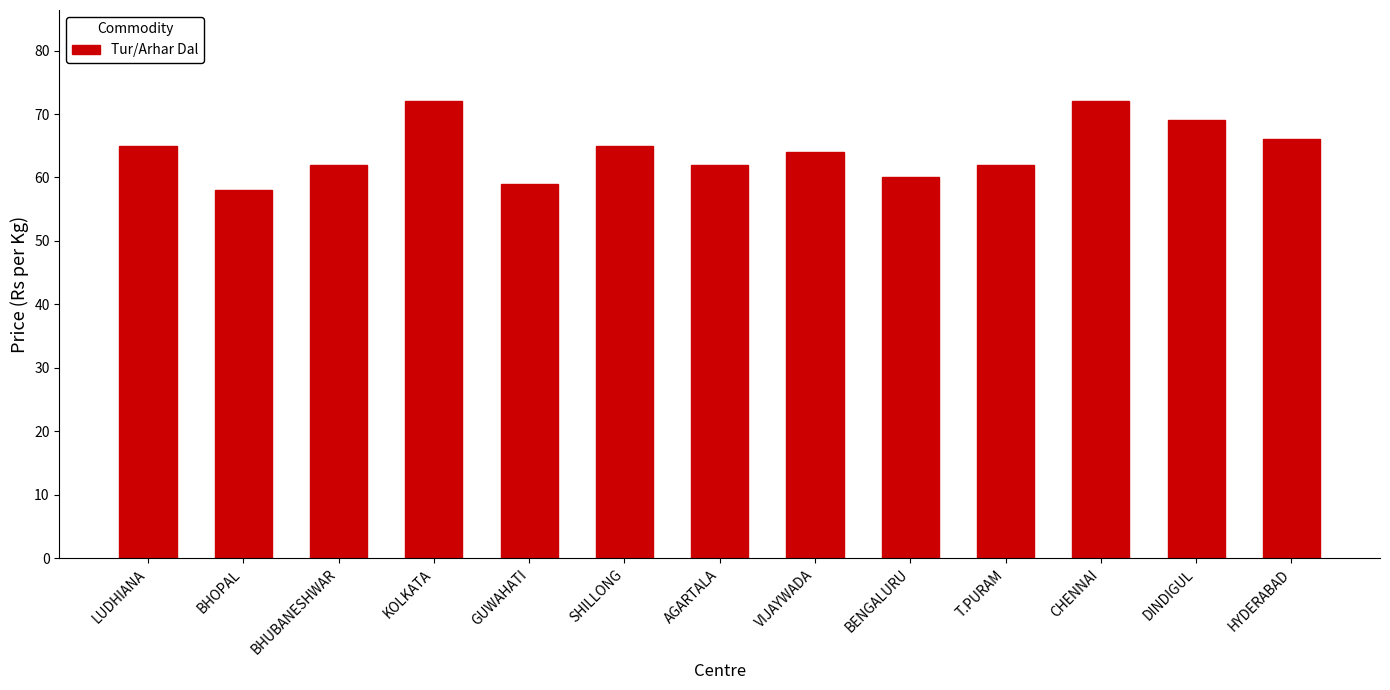

What value does the data have at BHOPAL, to the nearest 5?

60